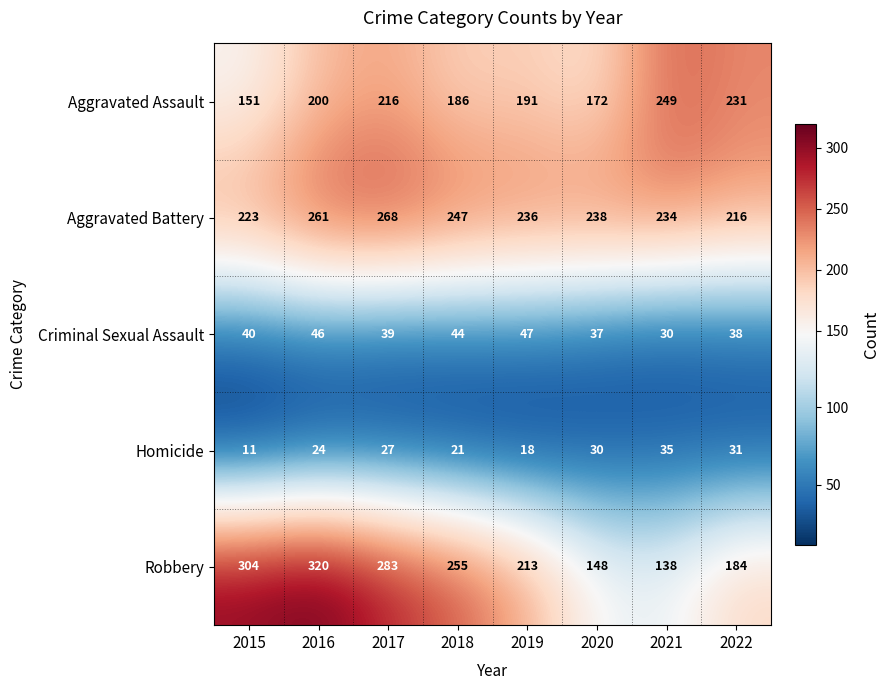

Which category has the lowest value across all series?

2015